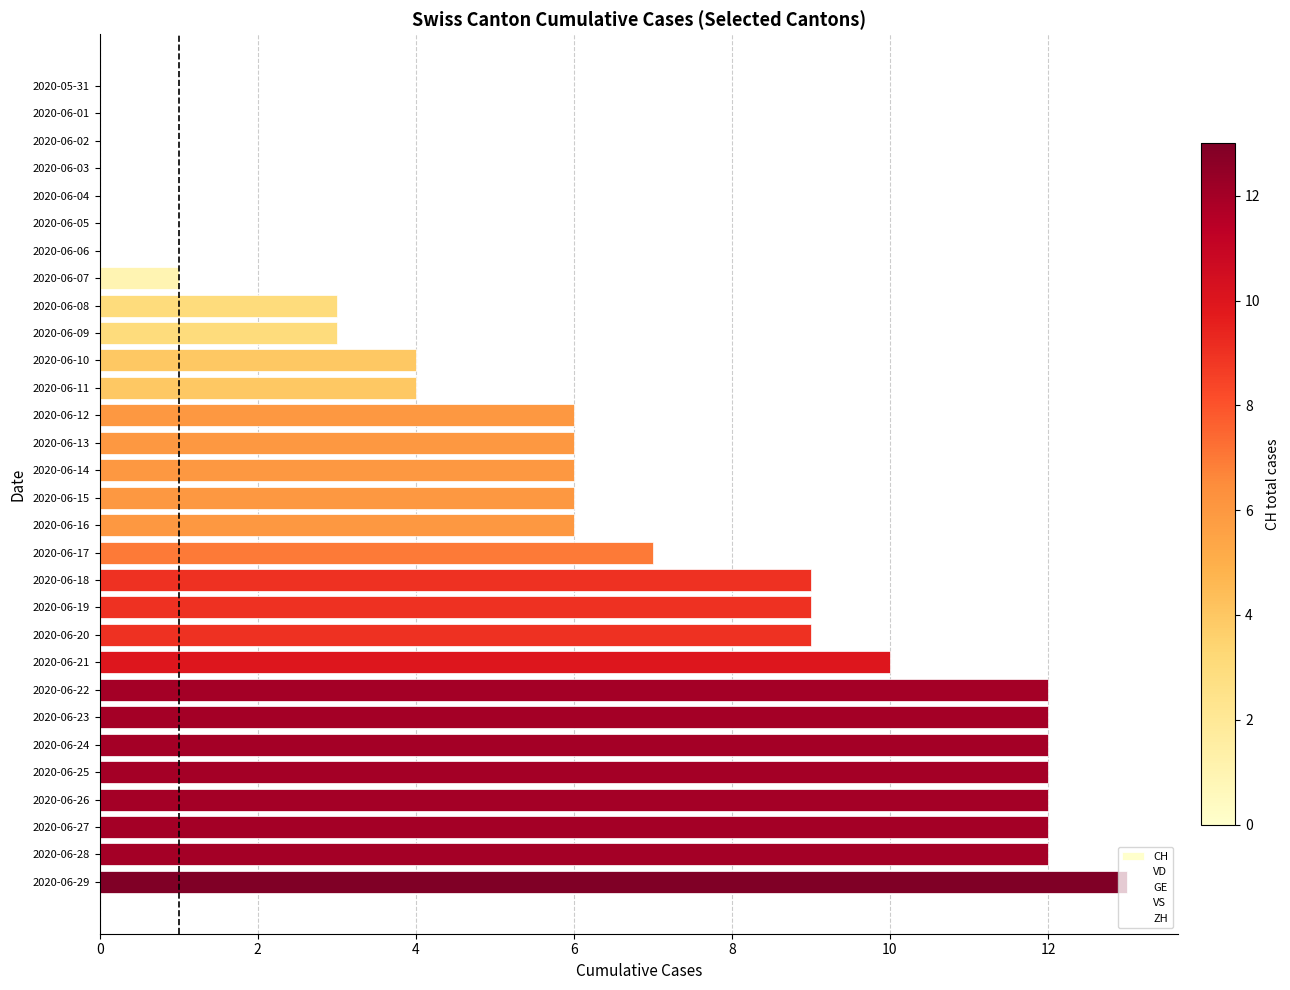

The VS series shows 0 at 2020-06-16. True or false?

False